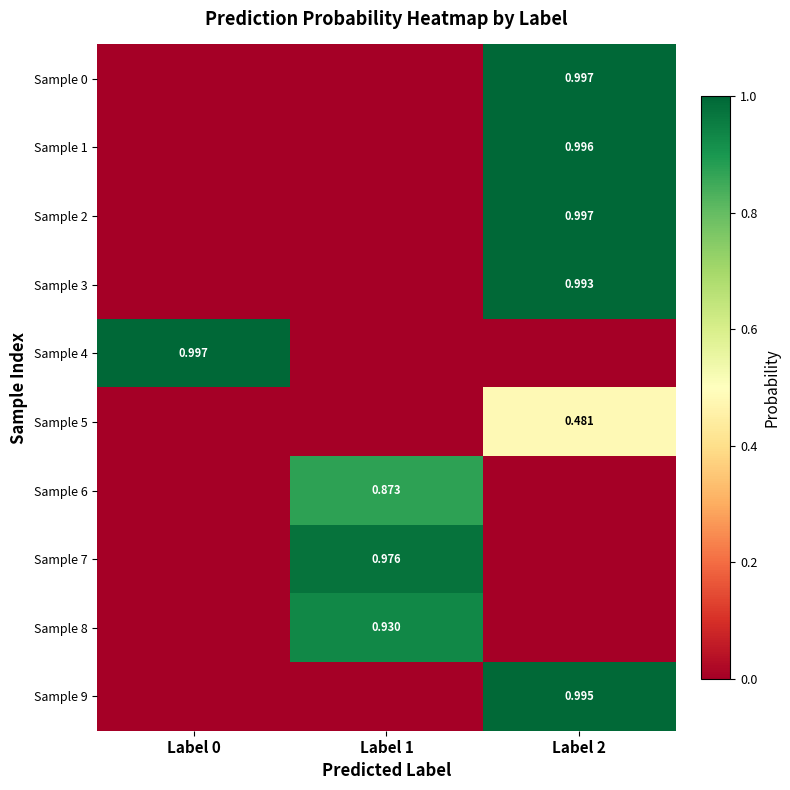

What is the average value of the Sample 6 series?

0.3